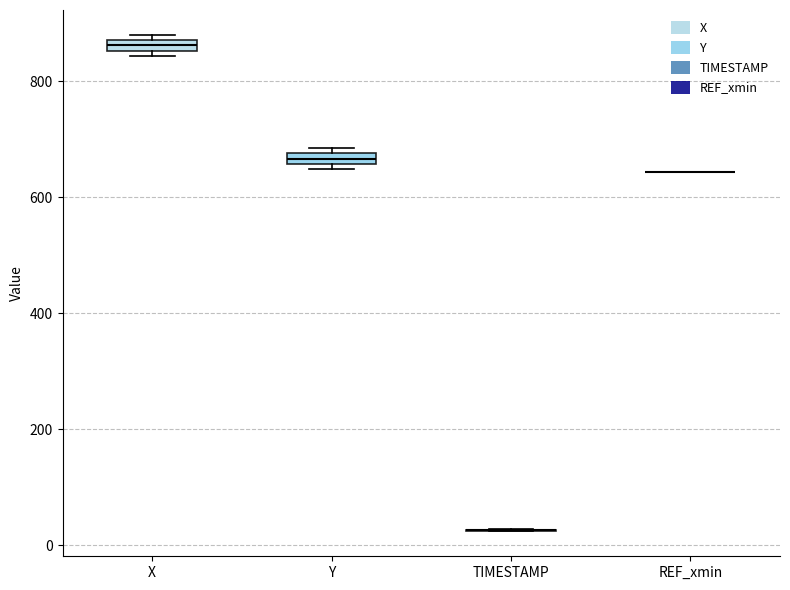

Where is the lower edge of the box for Y on the y-axis? The values are not printed on the chart, so give them approximately, as read against the axis.

660